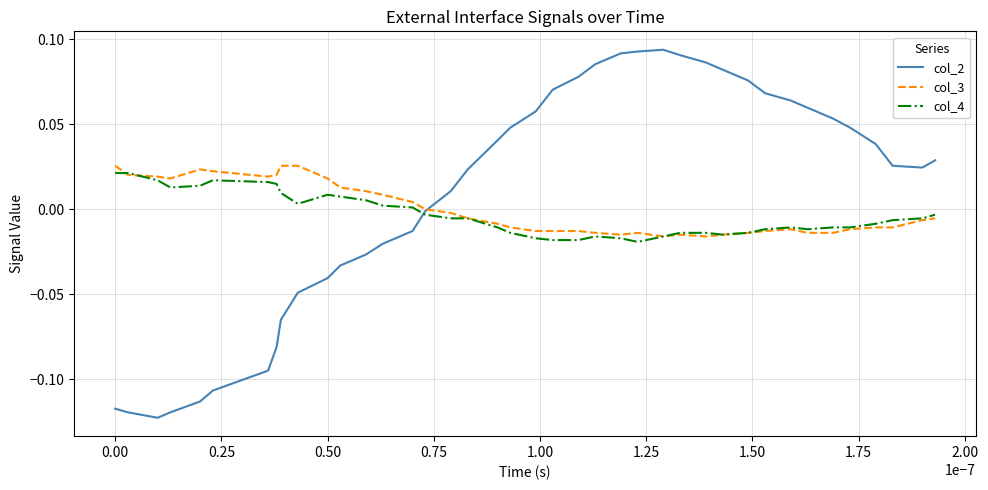

Which series has the largest range (max minus min)?

col_2